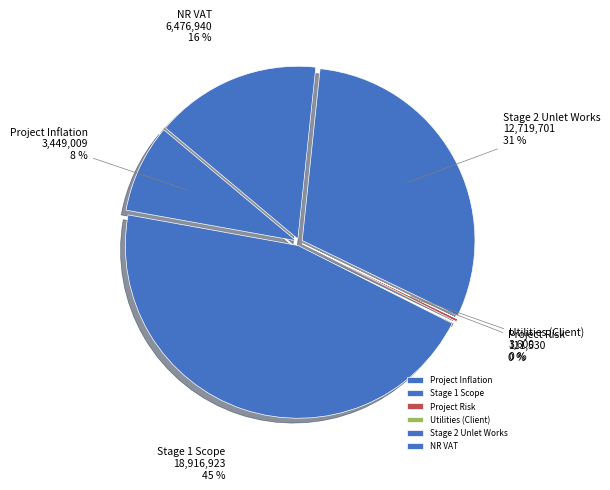

The Utilities (Client) slice represents 0% of the pie. True or false?

True